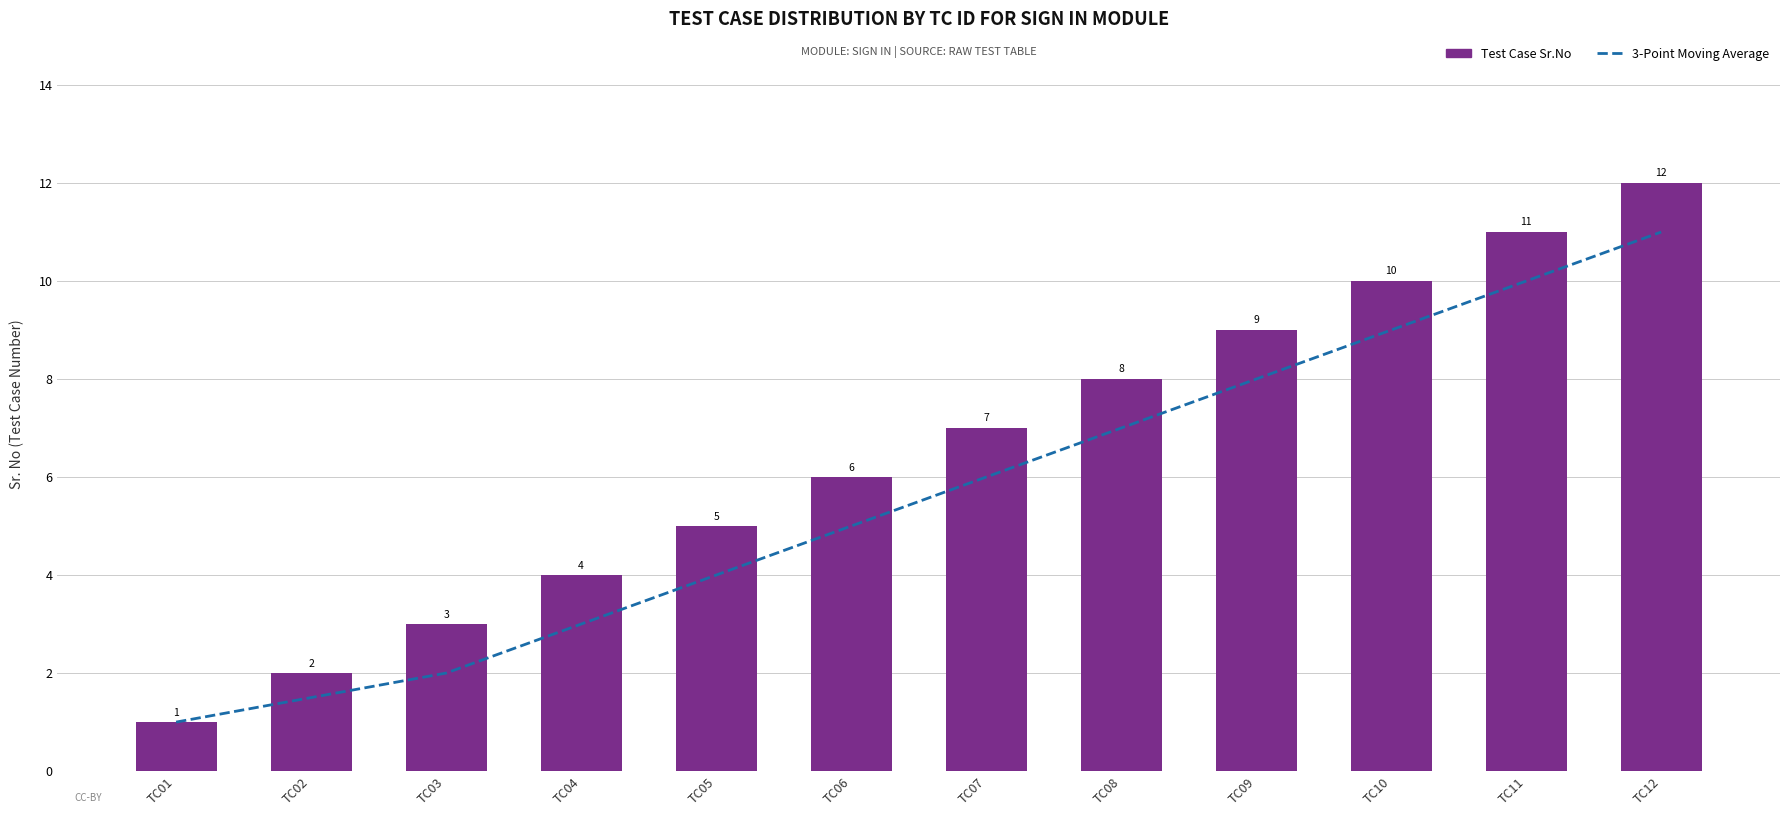

What is the value of the Test Case Sr.No bar at the 4th from the left?

4.0